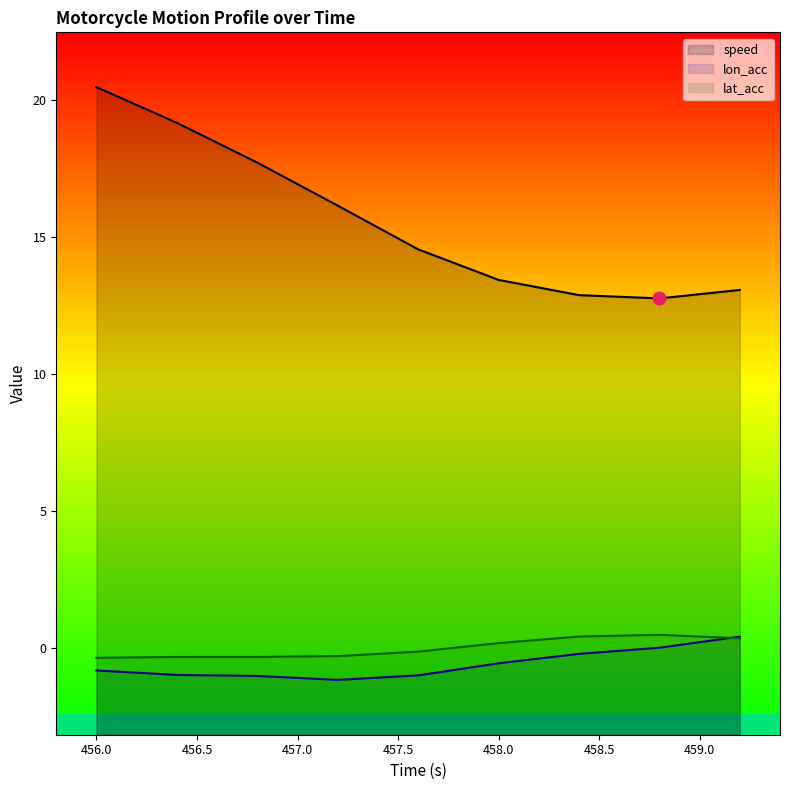

Reading left to right, what are all the values shown in this chart?

speed: 20.5	19.2	17.7	16.1	14.5	13.4	12.9	12.8	13.1
lon_acc: -0.8	-1.0	-1.0	-1.2	-1.0	-0.6	-0.2	0.0	0.4
lat_acc: -0.4	-0.3	-0.3	-0.3	-0.1	0.2	0.4	0.5	0.4